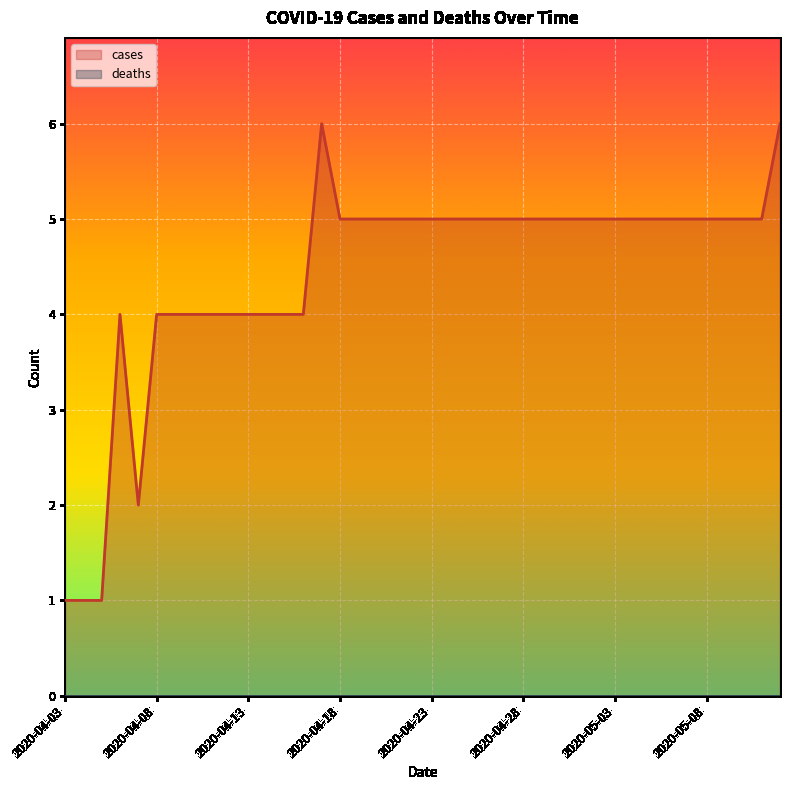

What is the value of the 1st point from the left?

1